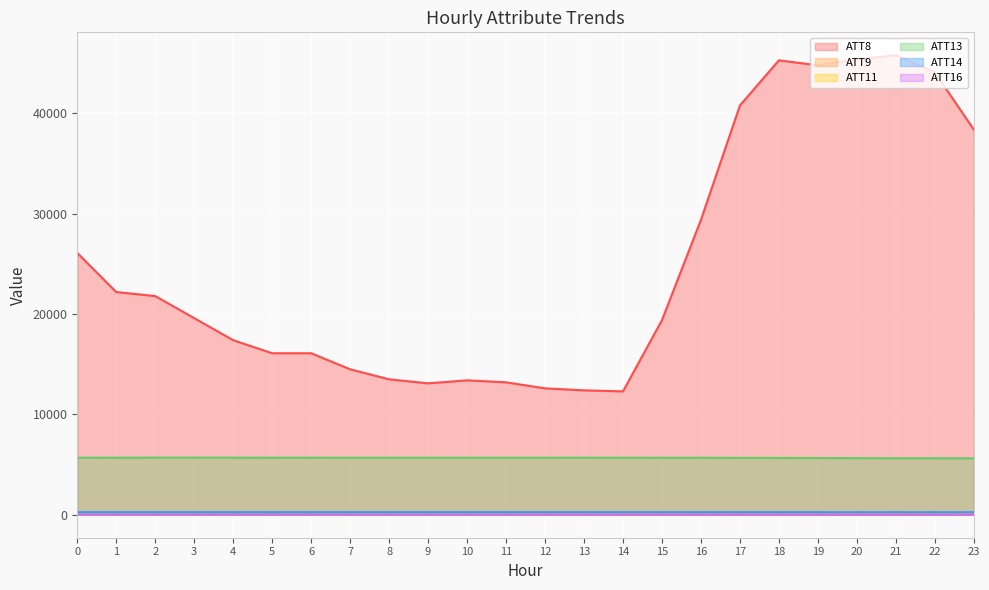

Which series has the largest range (max minus min)?

ATT8